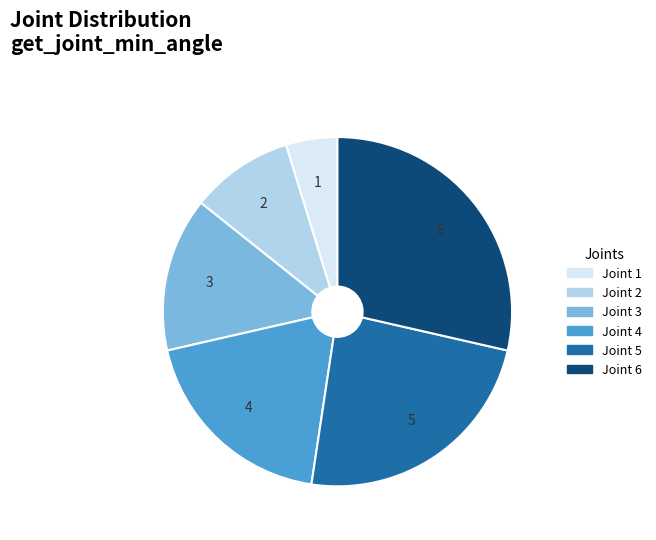

Between Joint 4 and Joint 5, which is larger?

Joint 5